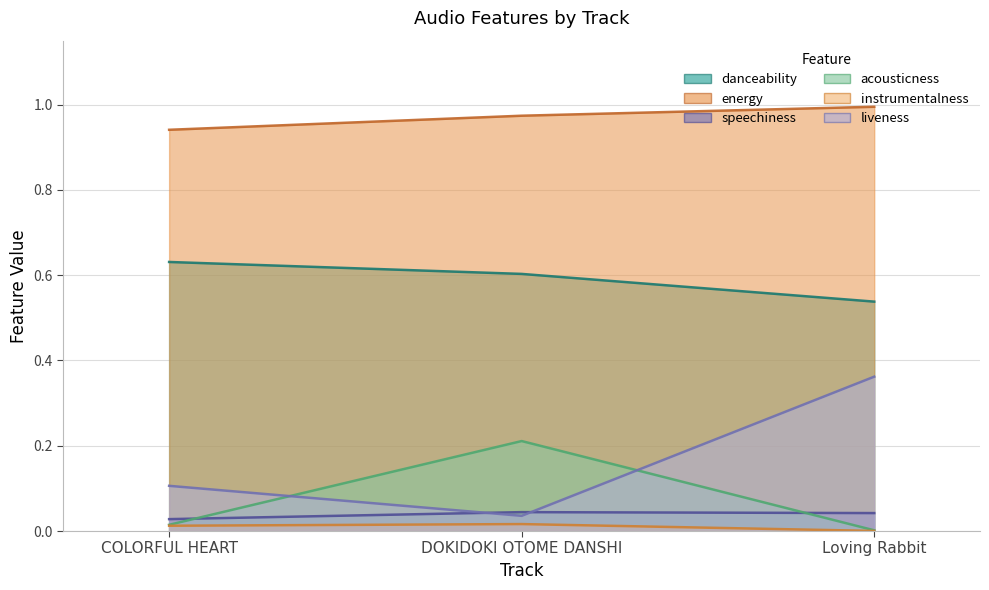

Reading left to right, list all the values displayed in this chart.

danceability: 0.6	0.6	0.5
energy: 0.9	1.0	1.0
speechiness: 0.0	0.0	0.0
acousticness: 0.0	0.2	0.0
instrumentalness: 0.0	0.0	0.0
liveness: 0.1	0.0	0.4